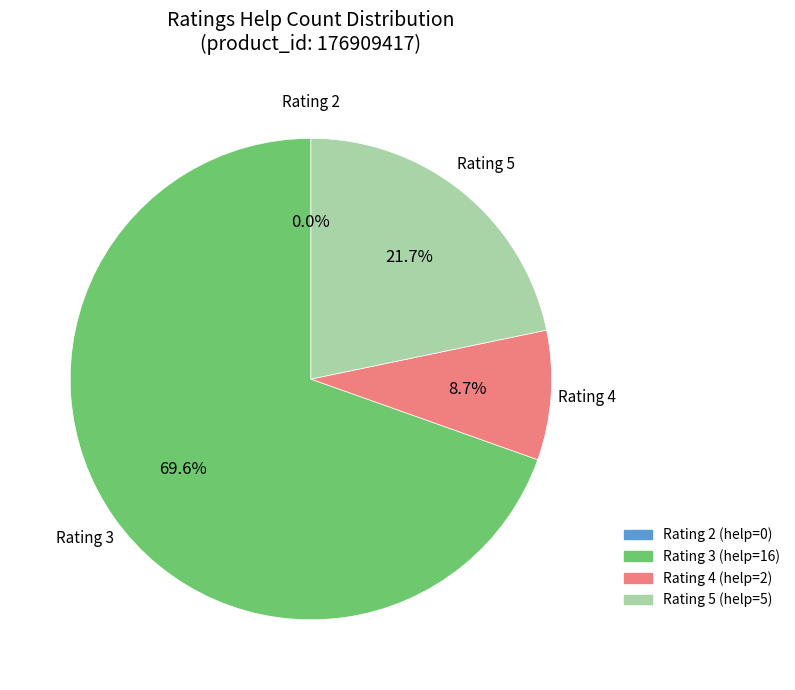

Does any single category account for the majority?

Yes